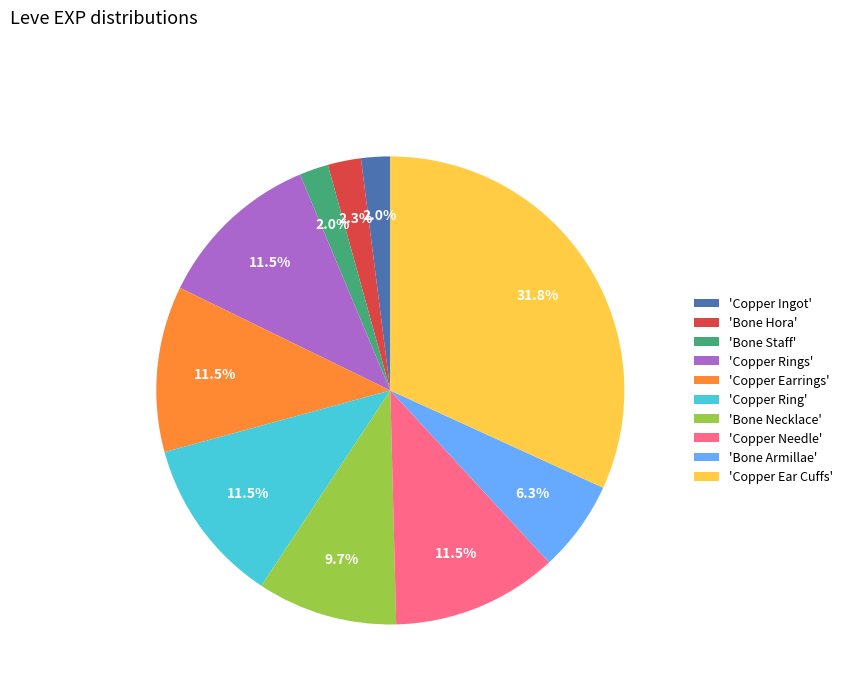

Between 'Copper Ingot' and 'Copper Earrings', which is larger?

'Copper Earrings'